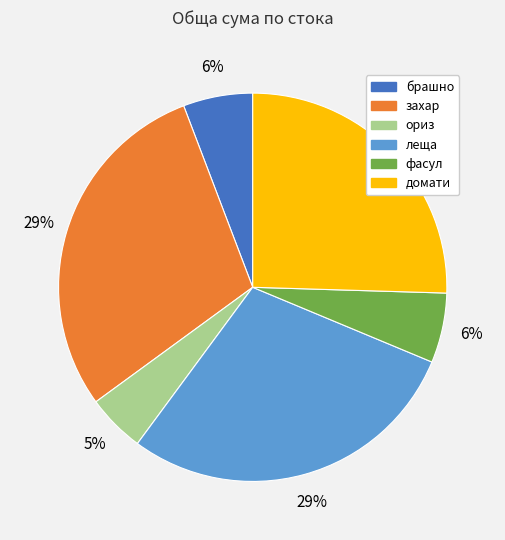

Is there a majority slice in this chart?

No